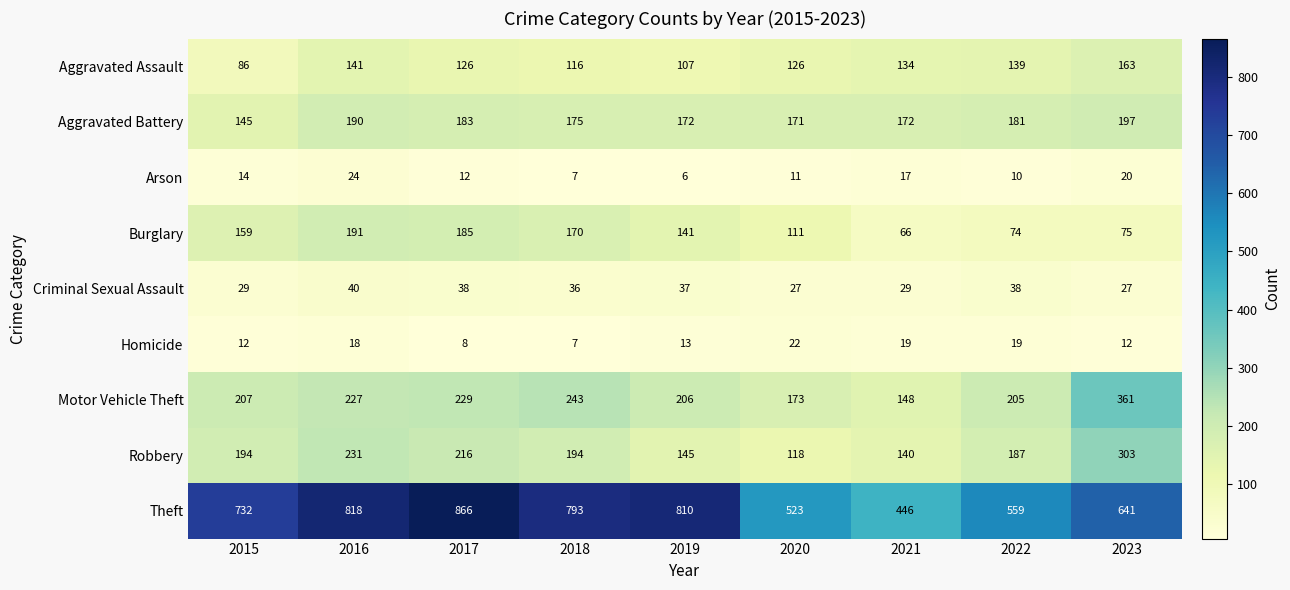

The Criminal Sexual Assault series shows 39 at 2021. True or false?

False